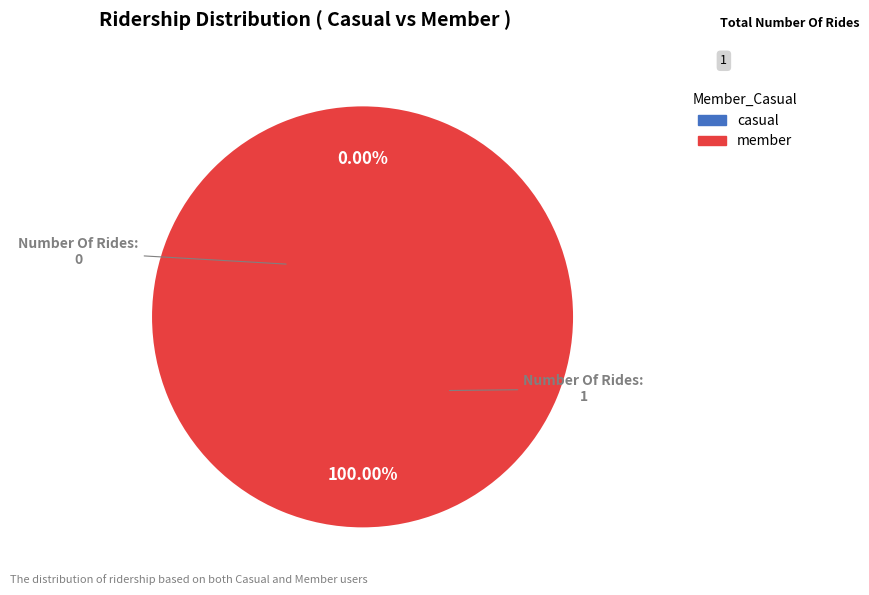

Rank the categories by value from highest to lowest.

1, 0